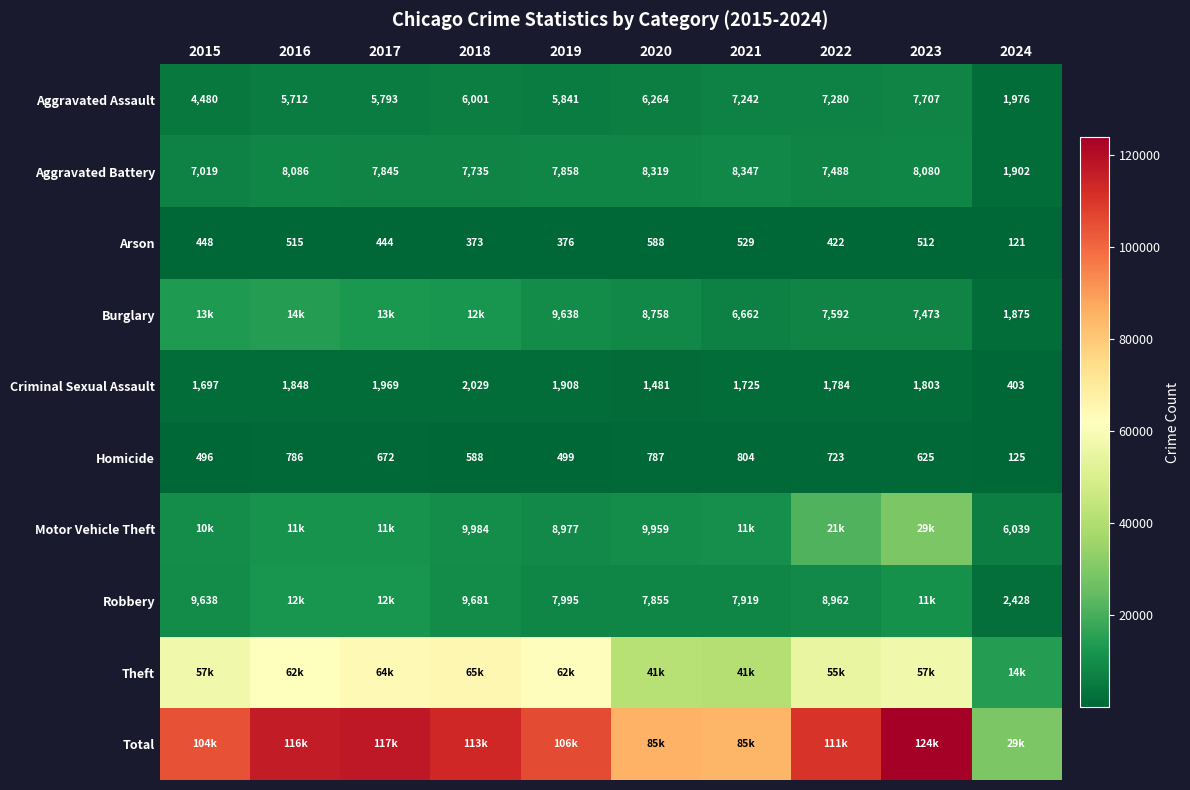

What is the sum of all Arson values?

4328